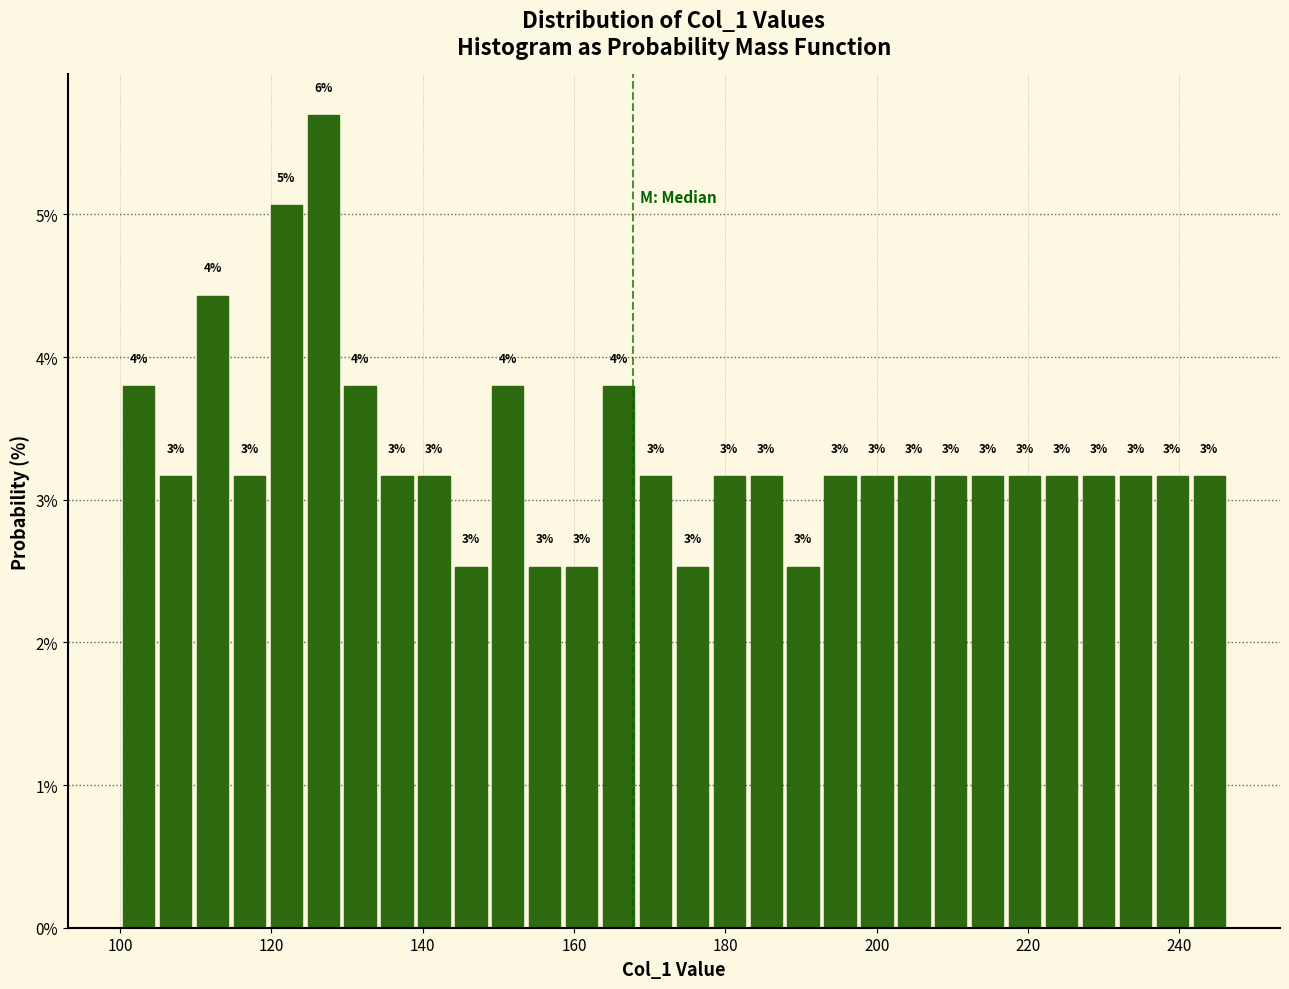

Around what value on the x-axis is the tallest bar? Give the approximate position of its centre, as read against the axis.

126